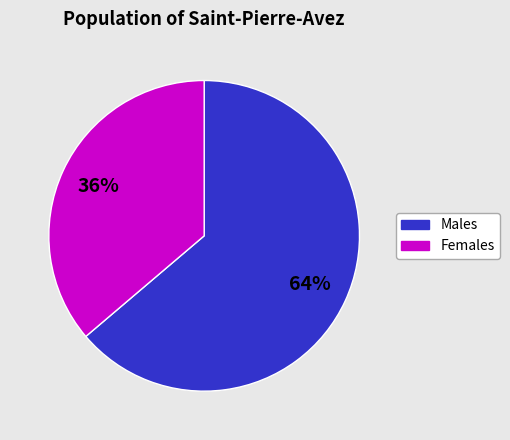

To the nearest percent, what is the difference between the largest and smallest slice percentages?

28%